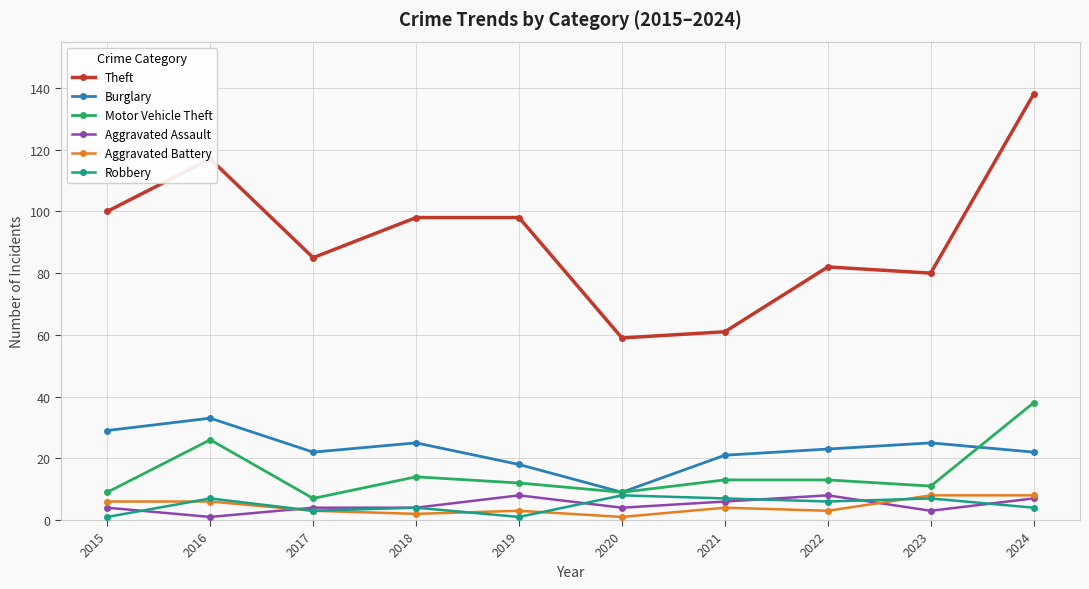

True or false: Theft and Aggravated Assault cross at least once.

False